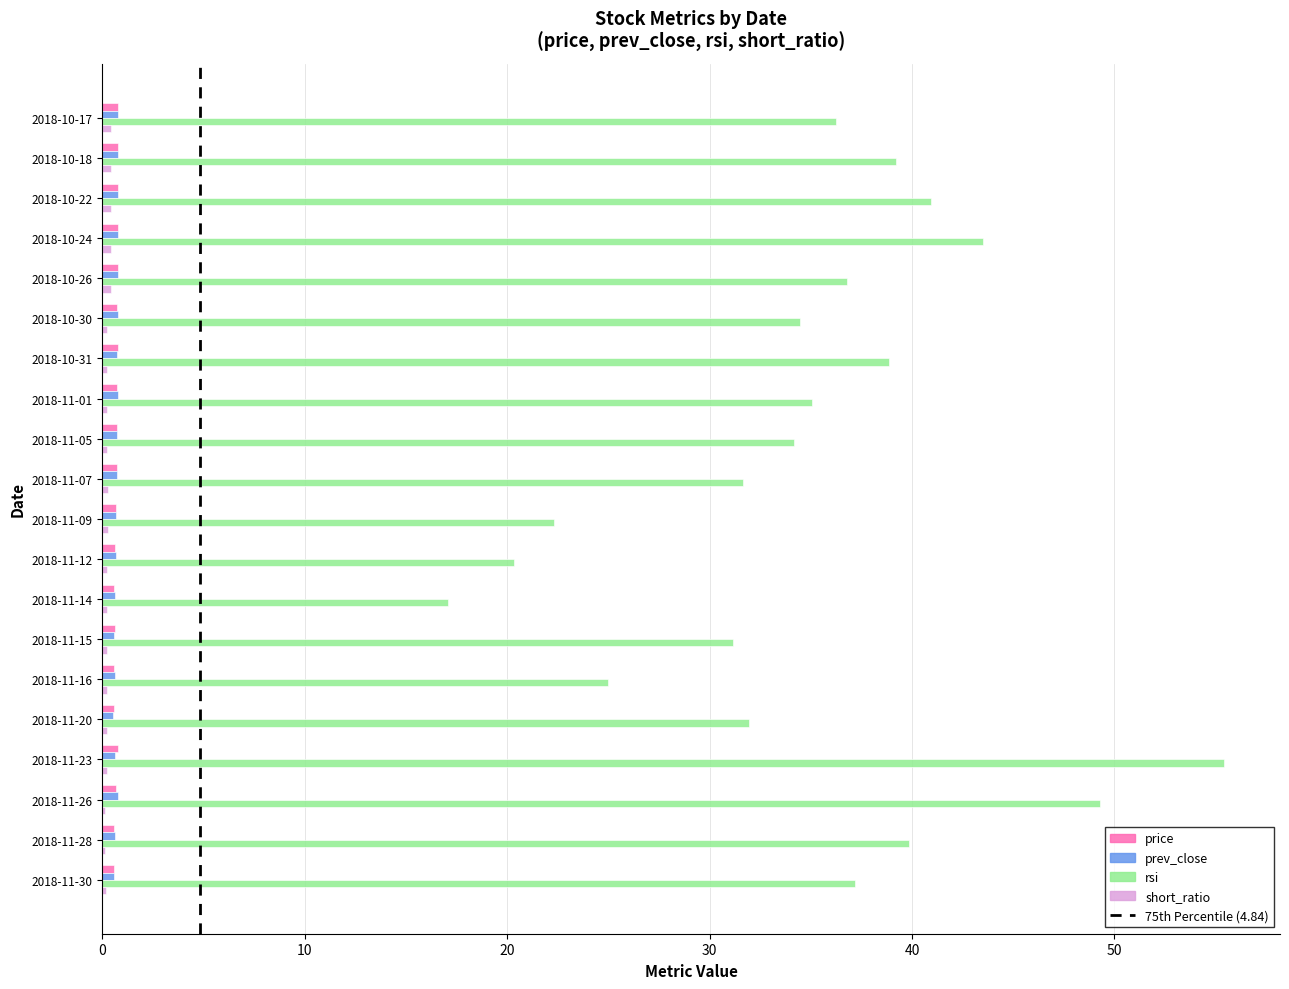

Is it true that rsi equals 31.9 at 2018-11-20?

True